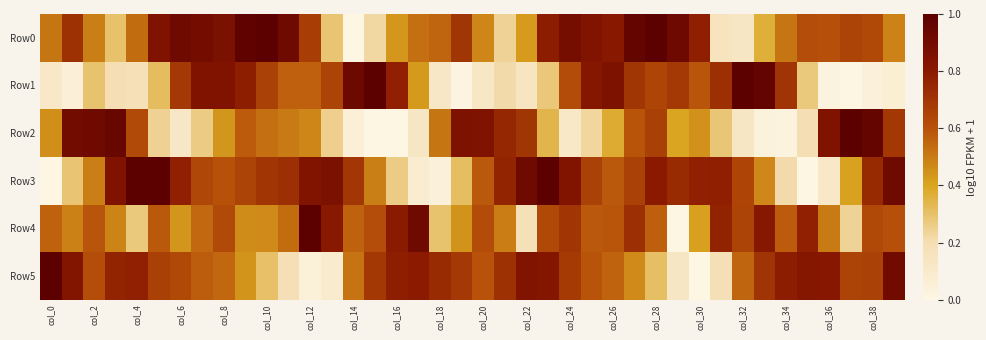

At how many categories does at least one series exceed 0?

40